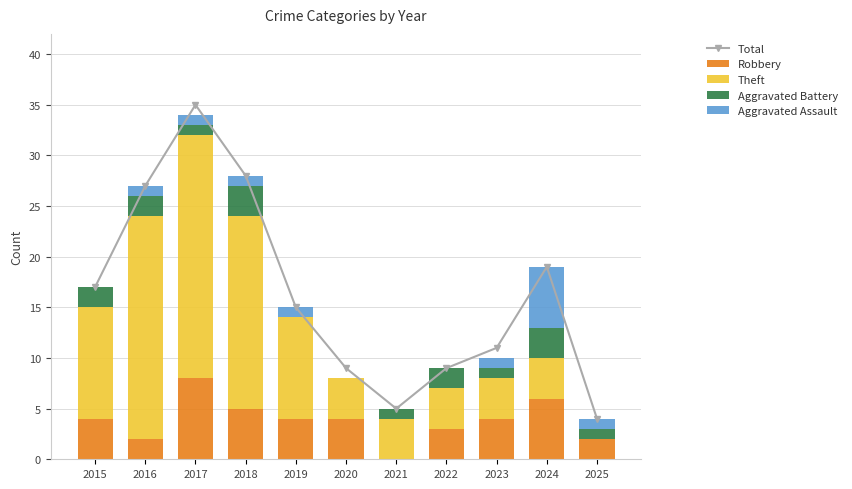

Reading left to right, transcribe all the data shown in this chart.

Total: 17	27	35	28	15	9	5	9	11	19	4
Robbery: 4	2	8	5	4	4	0	3	4	6	2
Theft: 11	22	24	19	10	4	4	4	4	4	0
Aggravated Battery: 2	2	1	3	0	0	1	2	1	3	1
Aggravated Assault: 0	1	1	1	1	0	0	0	1	6	1